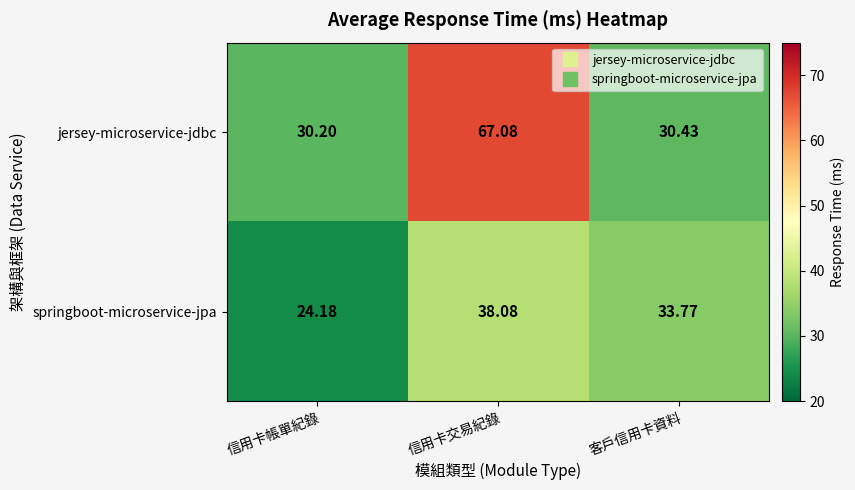

Which category has the lowest value in the jersey-microservice-jdbc series?

信用卡帳單紀錄